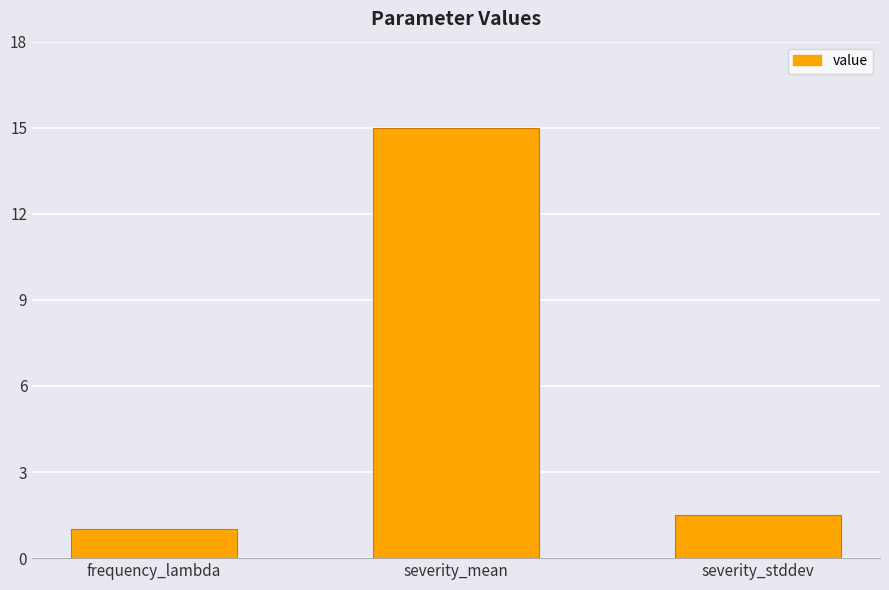

How many series are shown in this chart?

1